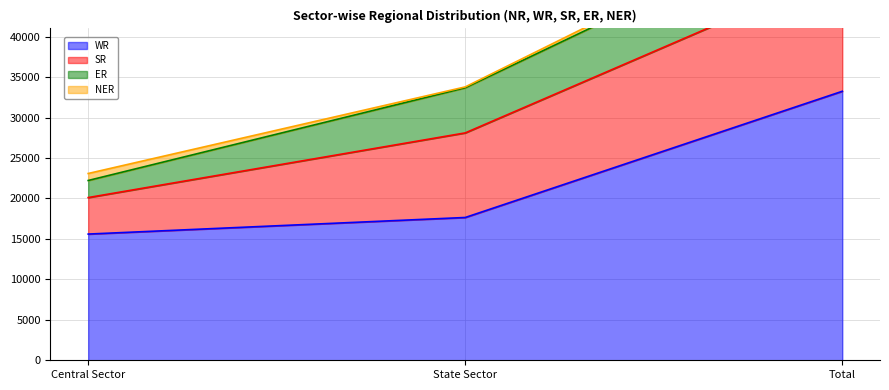

What position from the right is Total?

1